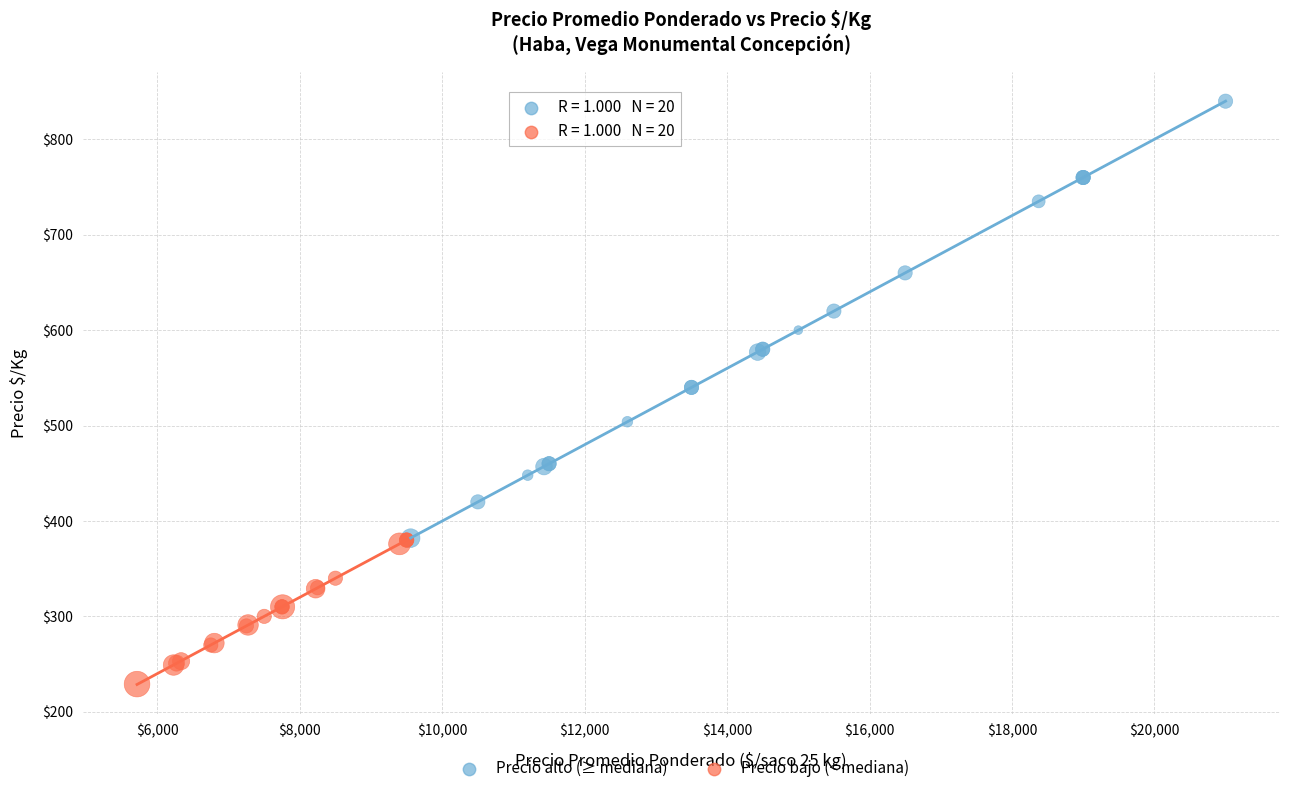

Which series has the largest Y range (max minus min)?

Precio alto (≥ mediana)